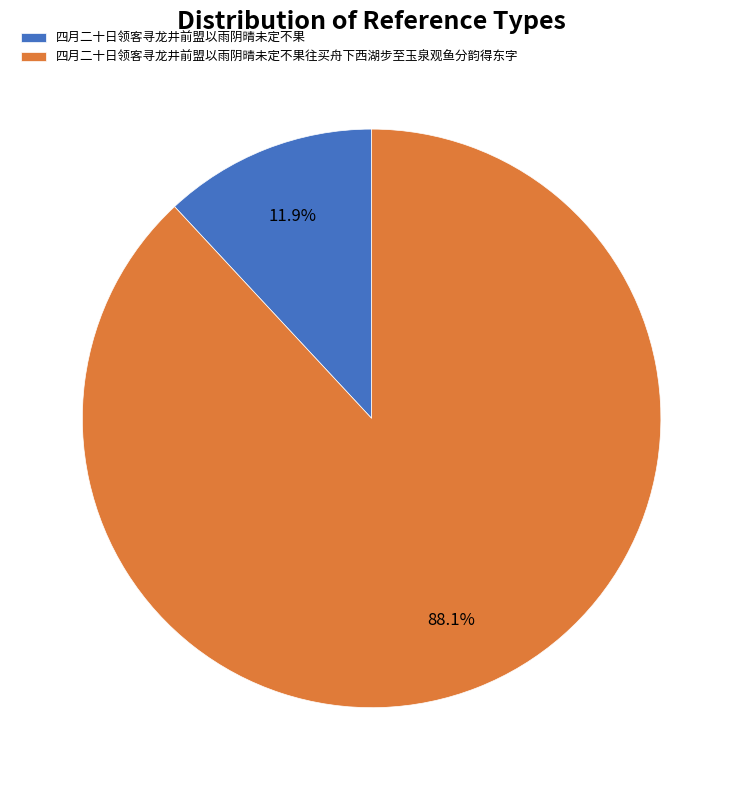

Which slice is the smallest?

四月二十日领客寻龙井前盟以雨阴晴未定不果